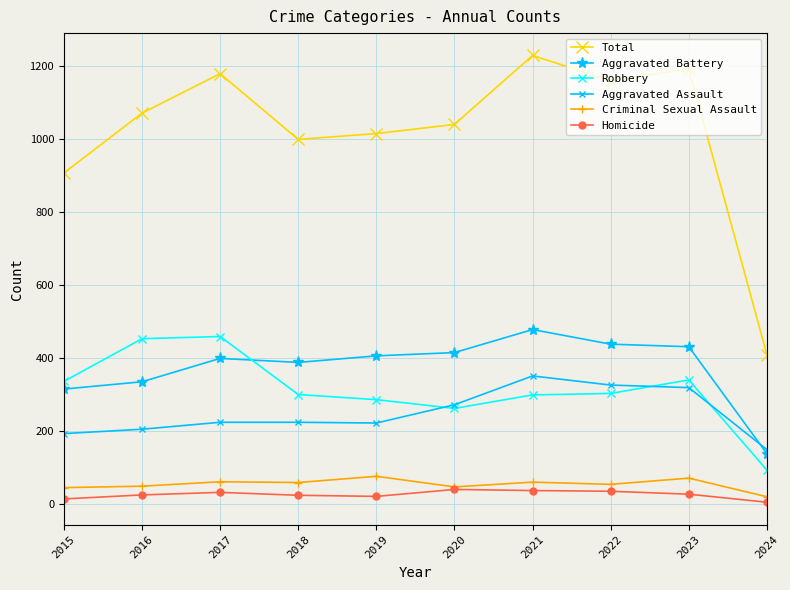

What is the minimum value for Robbery?

94